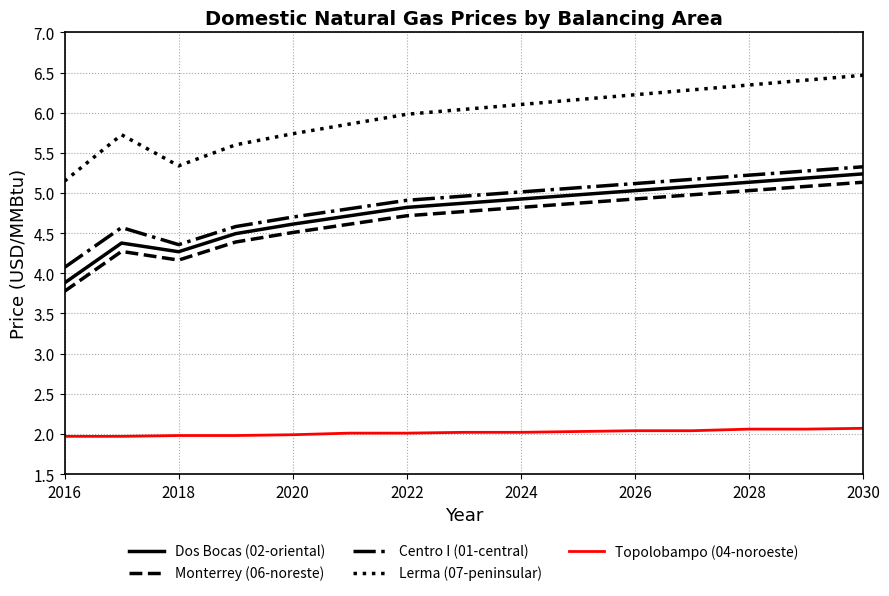

What is the minimum value shown in the chart?

2.0